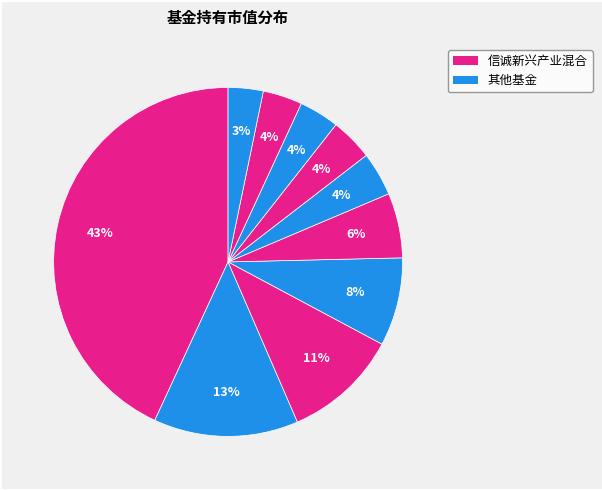

Which category has the biggest portion of the pie?

信诚新兴产业混合